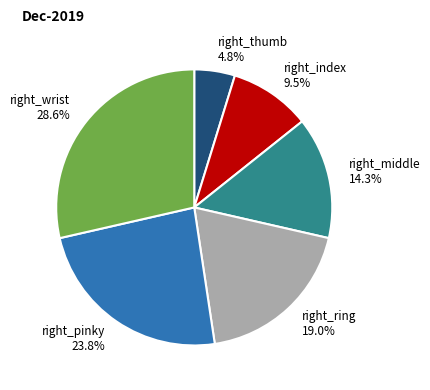

Rank the categories by value from highest to lowest.

right_wrist, right_pinky, right_ring, right_middle, right_index, right_thumb